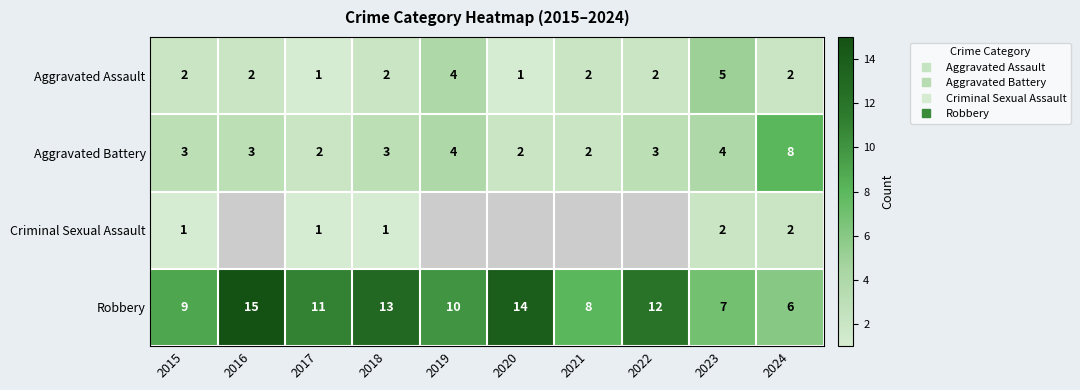

How many values in the Aggravated Assault series exceed 2?

2